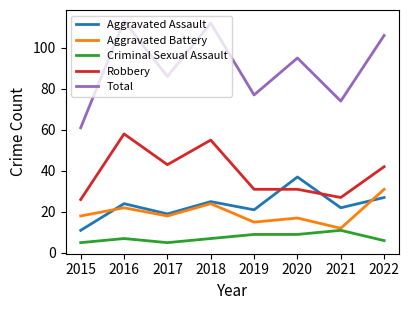

At which category does Criminal Sexual Assault reach its first local peak?

2016